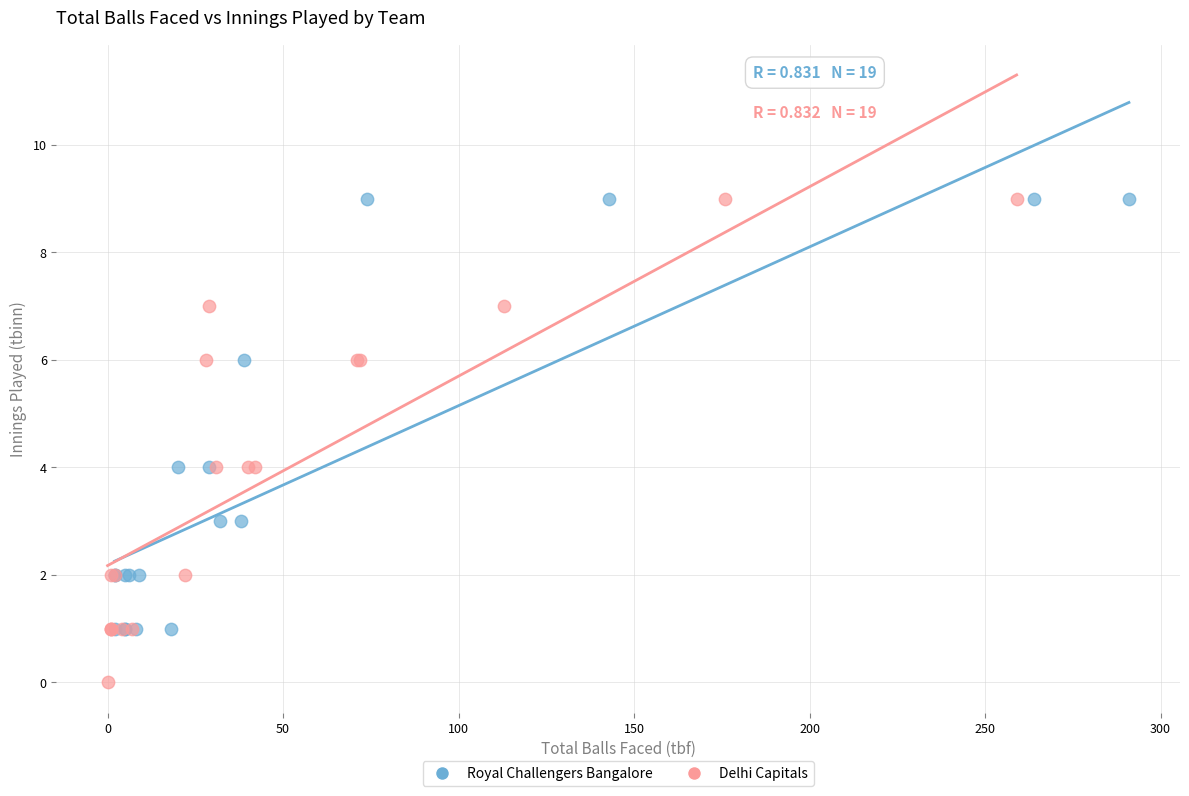

Which series contains the lowest Y value?

Delhi Capitals